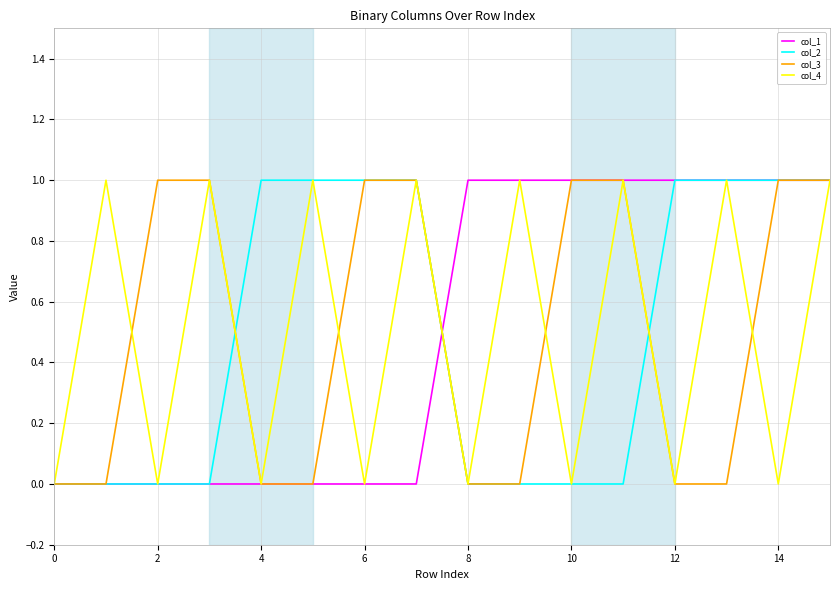

Reading left to right, what are all the values shown in this chart?

col_1: 0	0	0	0	0	0	0	0	1	1	1	1	1	1	1	1
col_2: 0	0	0	0	1	1	1	1	0	0	0	0	1	1	1	1
col_3: 0	0	1	1	0	0	1	1	0	0	1	1	0	0	1	1
col_4: 0	1	0	1	0	1	0	1	0	1	0	1	0	1	0	1